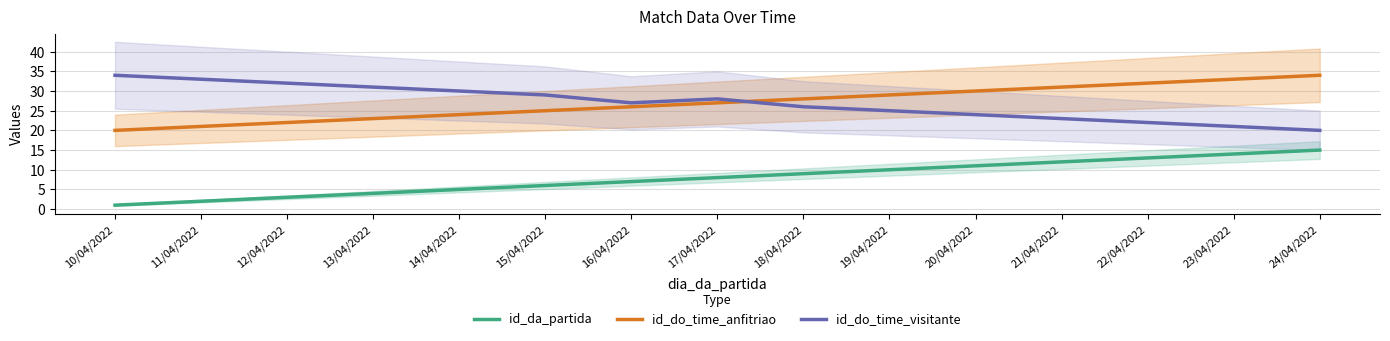

After their last crossing, which series has the higher values: id_do_time_anfitriao or id_do_time_visitante?

id_do_time_anfitriao